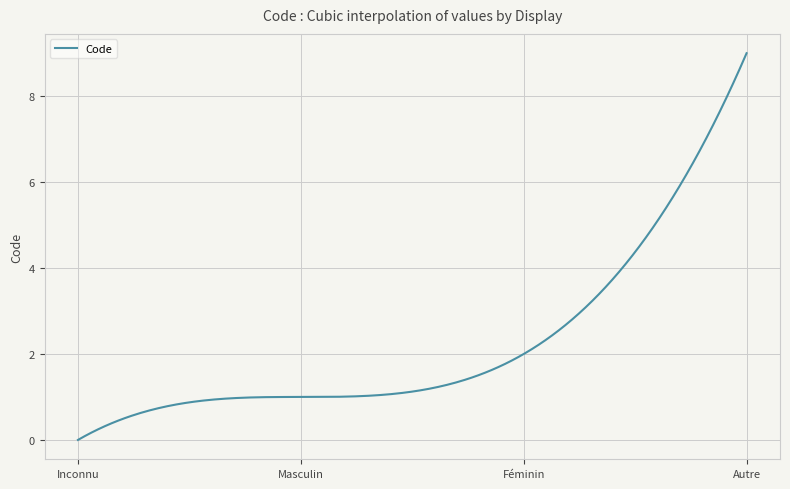

What is the greatest value displayed?

9.0